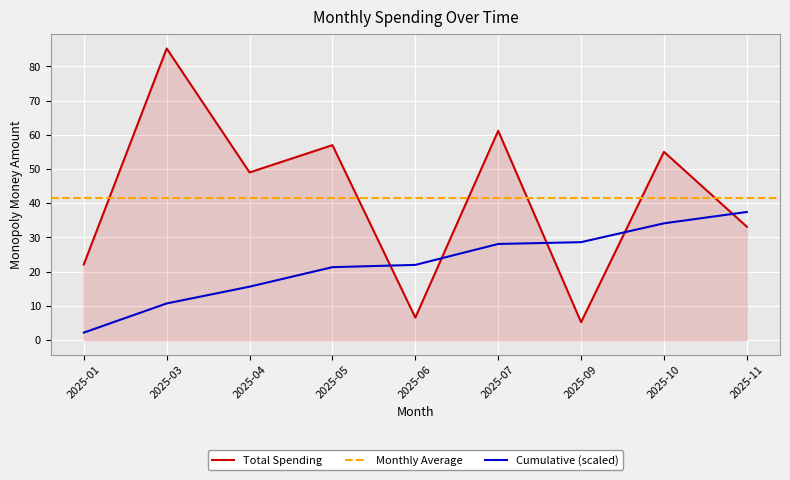

What is the value of the 1st point from the left?

22.1